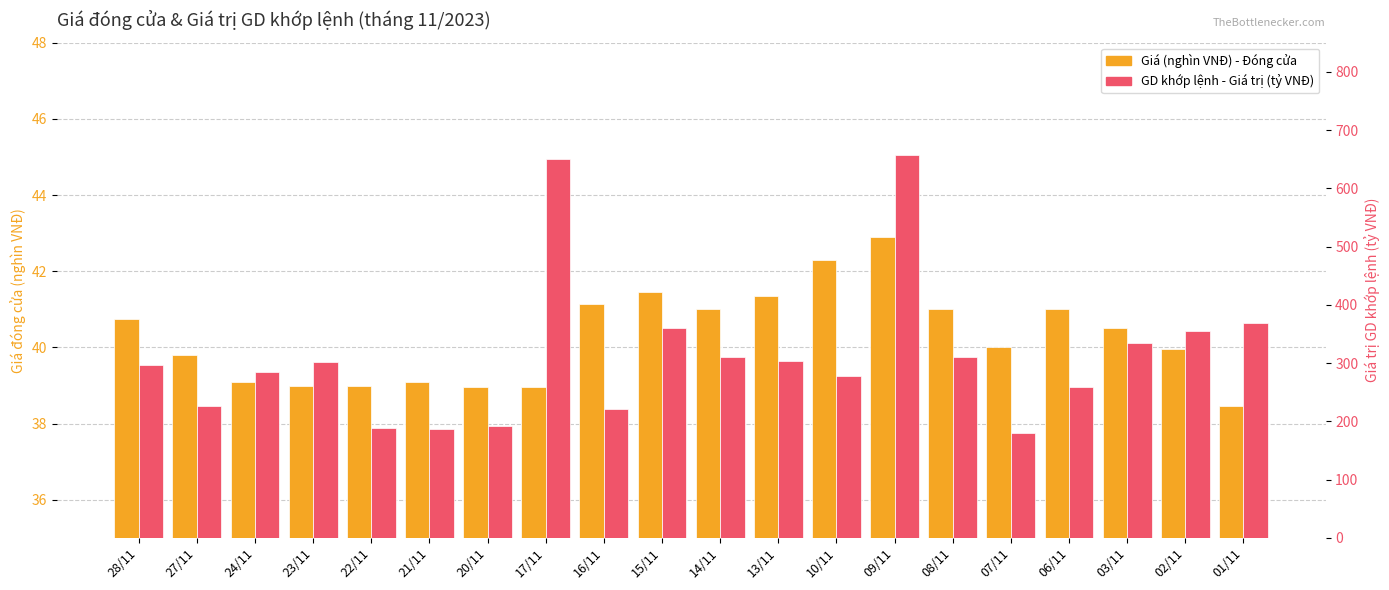

What is the label of the 4th bar from the left?

23/11